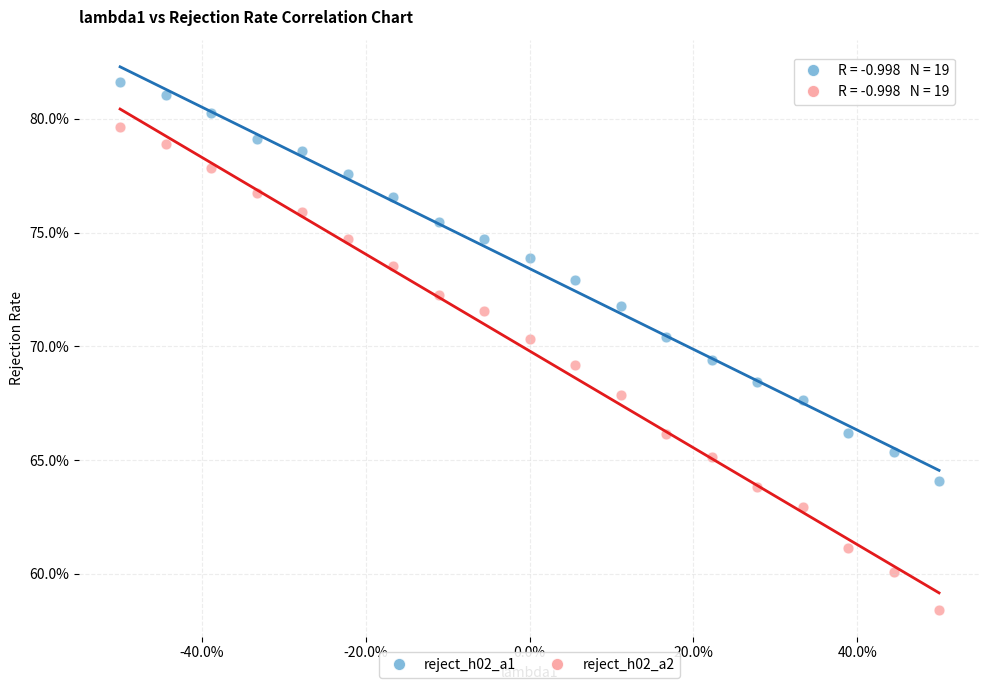

Which series reaches the minimum Y coordinate?

reject_h02_a2